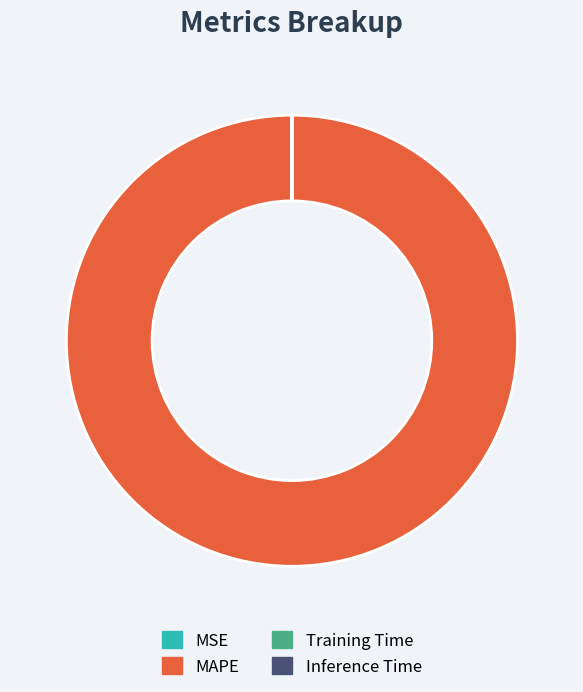

What is the largest slice in the pie chart?

MAPE